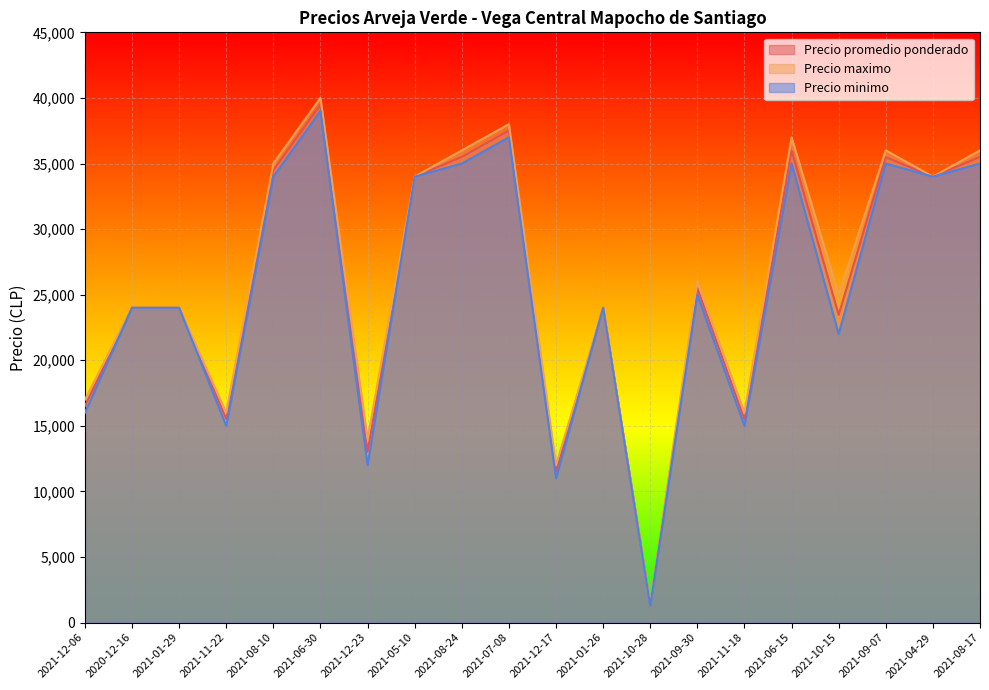

What is the label of the 6th point from the right?

2021-11-18